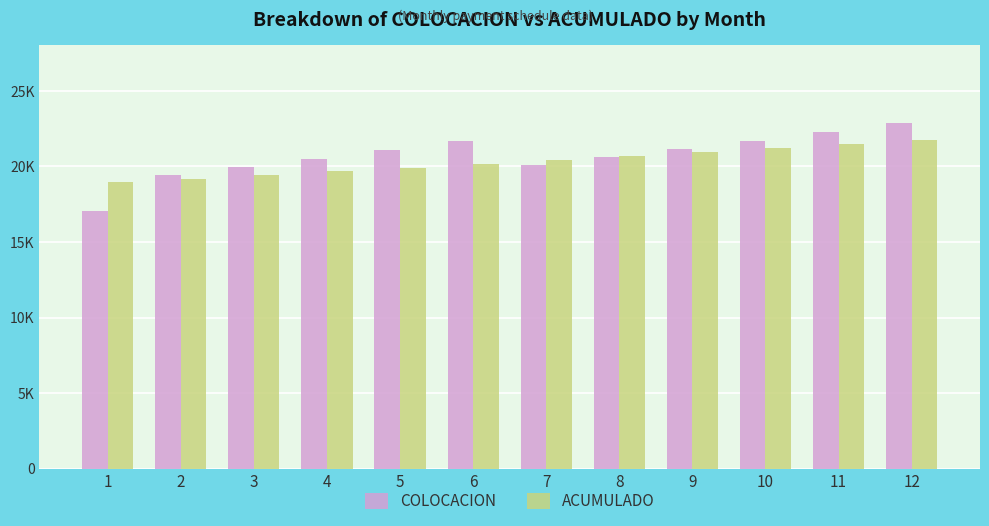

What is the average value of the ACUMULADO series?

20307.4